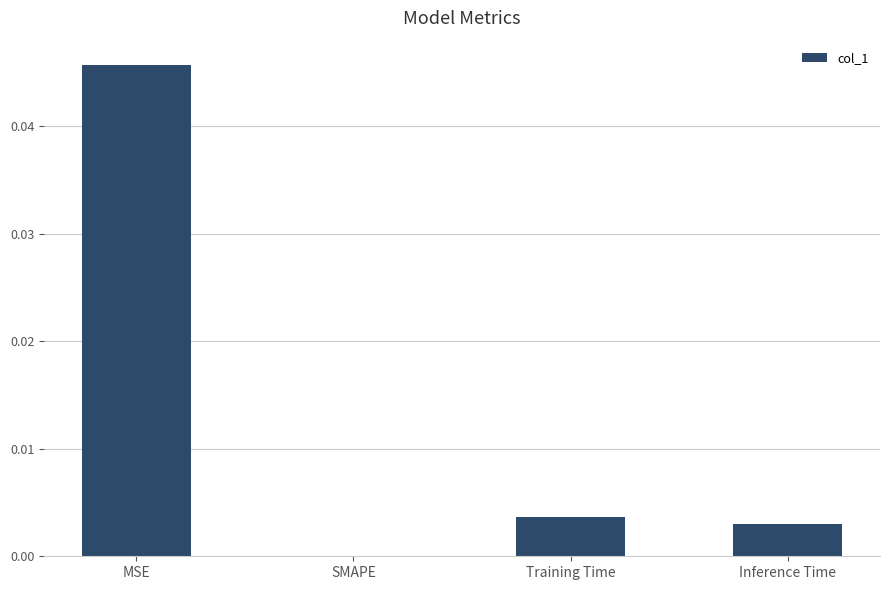

The value at Training Time is 0.0. True or false?

True